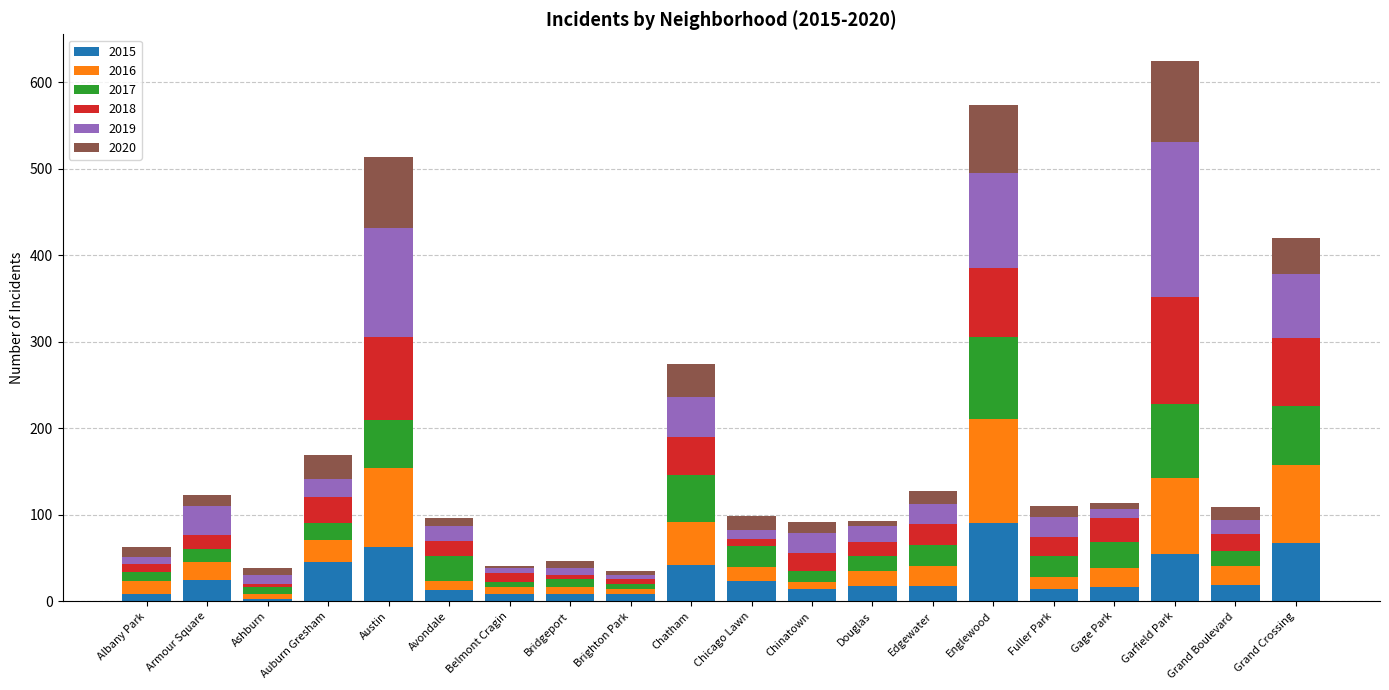

What is the difference between the second highest and second lowest values in the 2015 series?

59